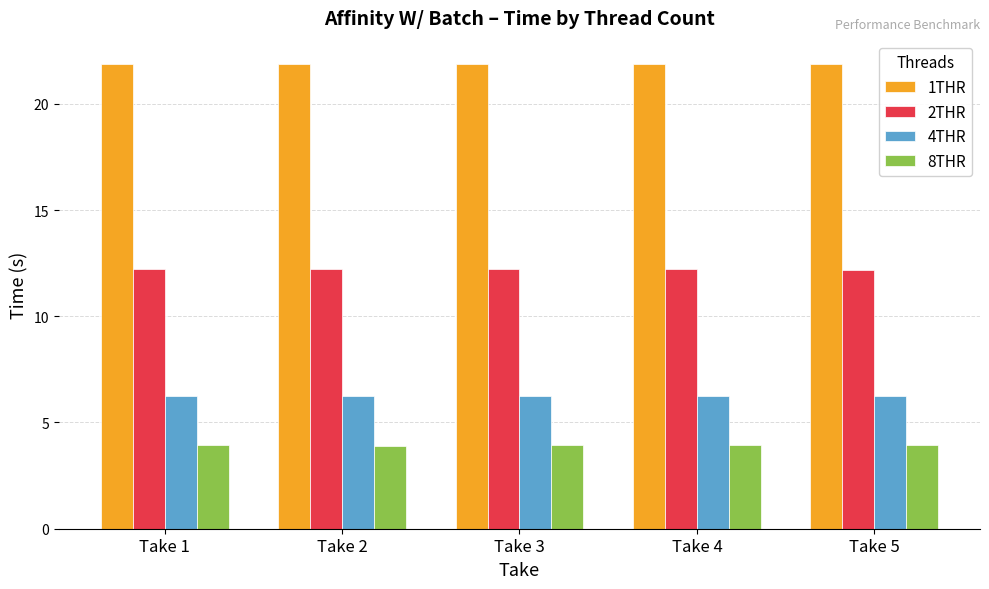

At Take 2, list the series in order from smallest to largest.

8THR, 4THR, 2THR, 1THR